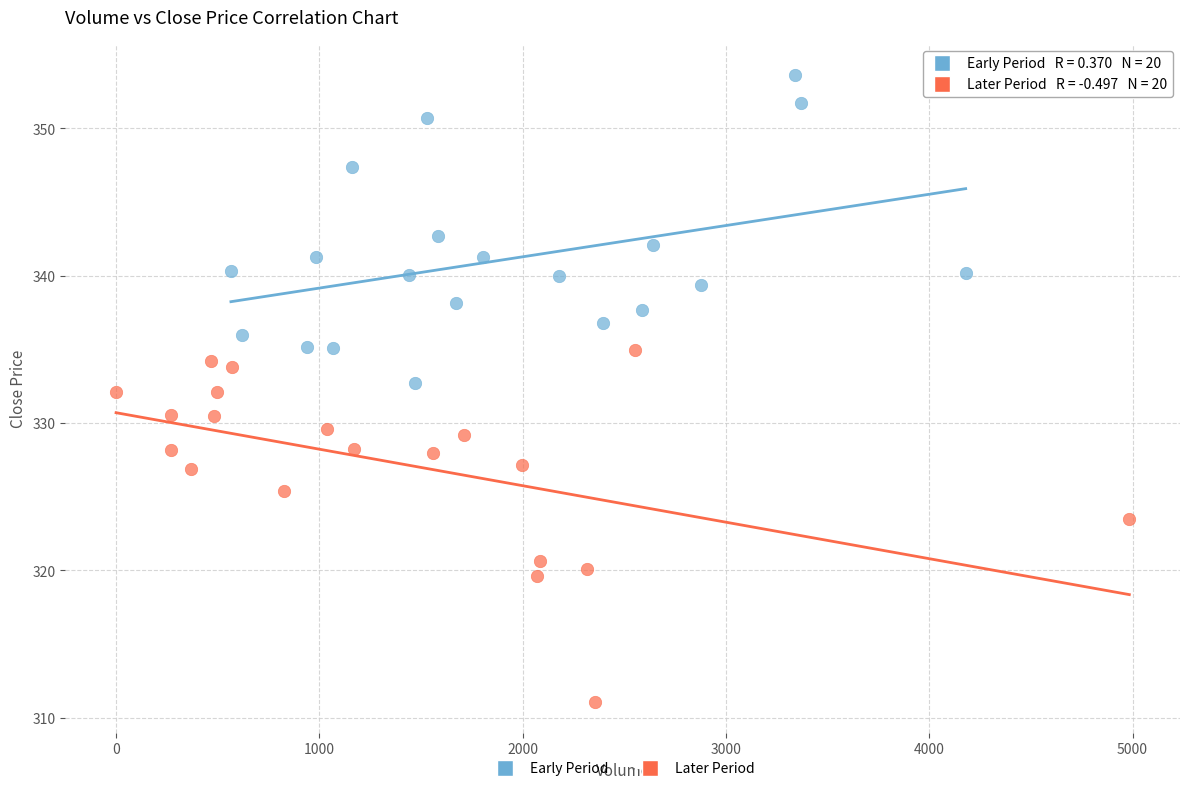

Which series contains the highest Y value?

Early Period